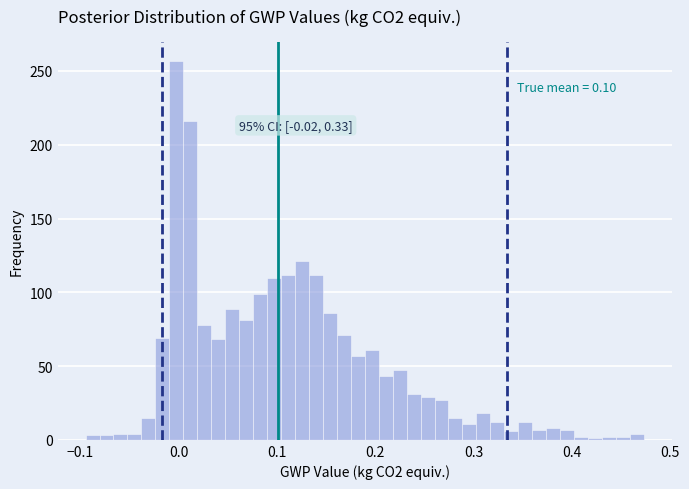

Read against the x-axis, roughly where is the centre of the tallest bar?

0.00